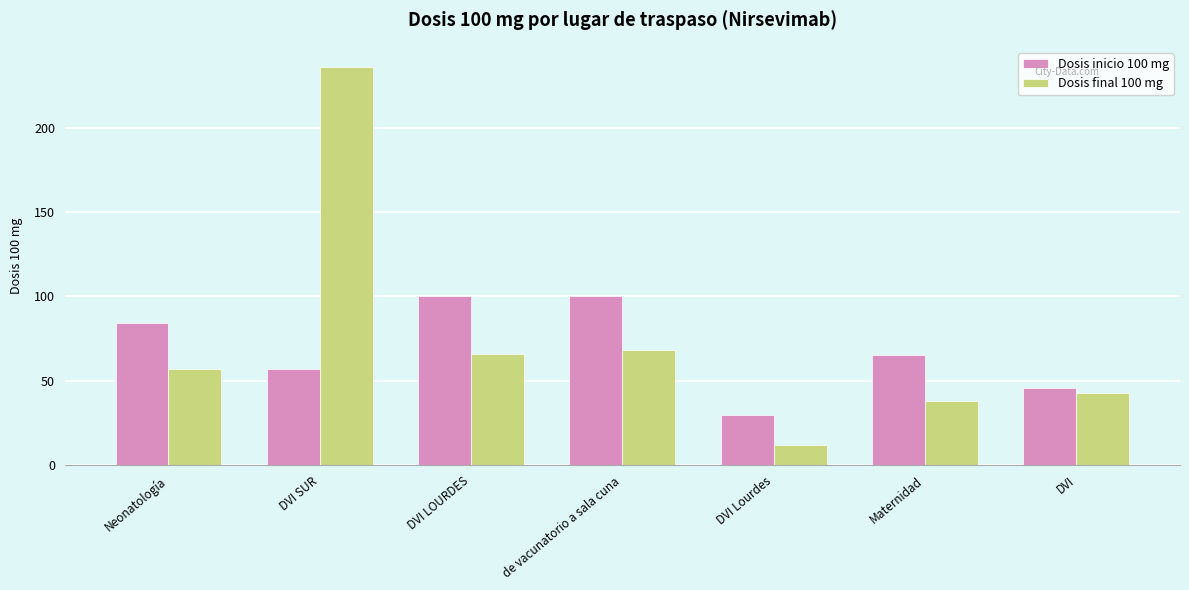

At how many categories does at least one series exceed 229?

1